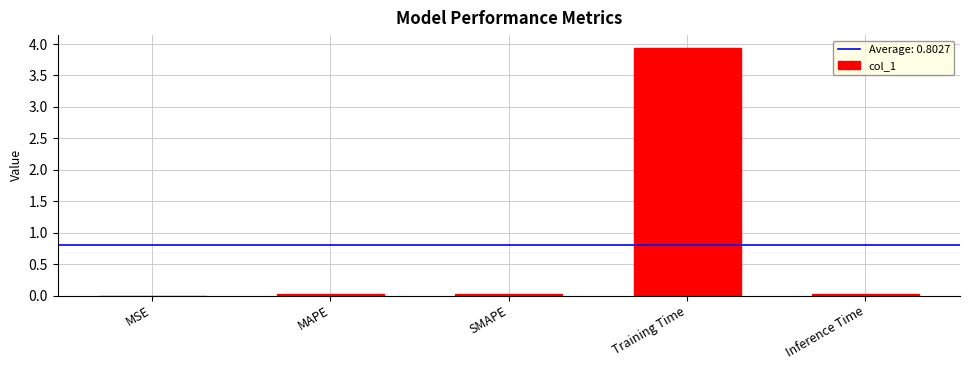

The value at MSE is 0.0. True or false?

True